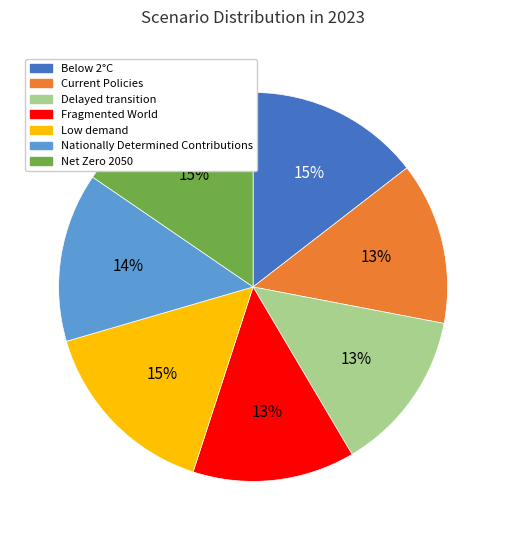

Is there any slice that represents more than half of the pie?

No